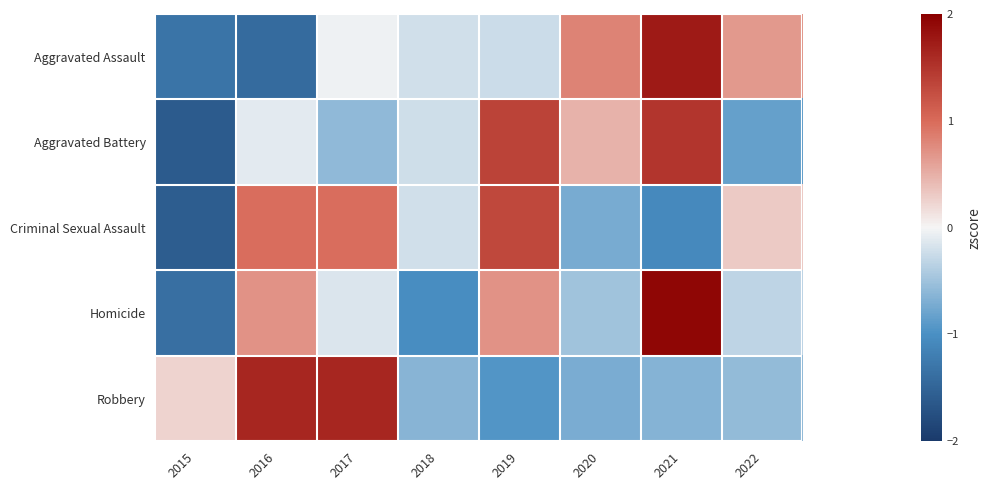

What is the difference between the highest and lowest values at 2021?

3.0